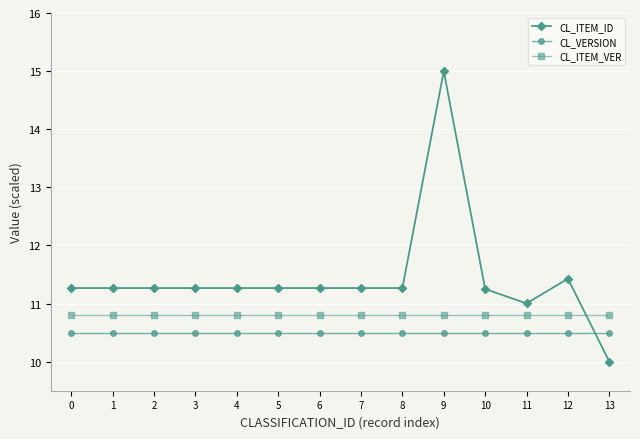

At which category does the chart reach its minimum across all series?

13